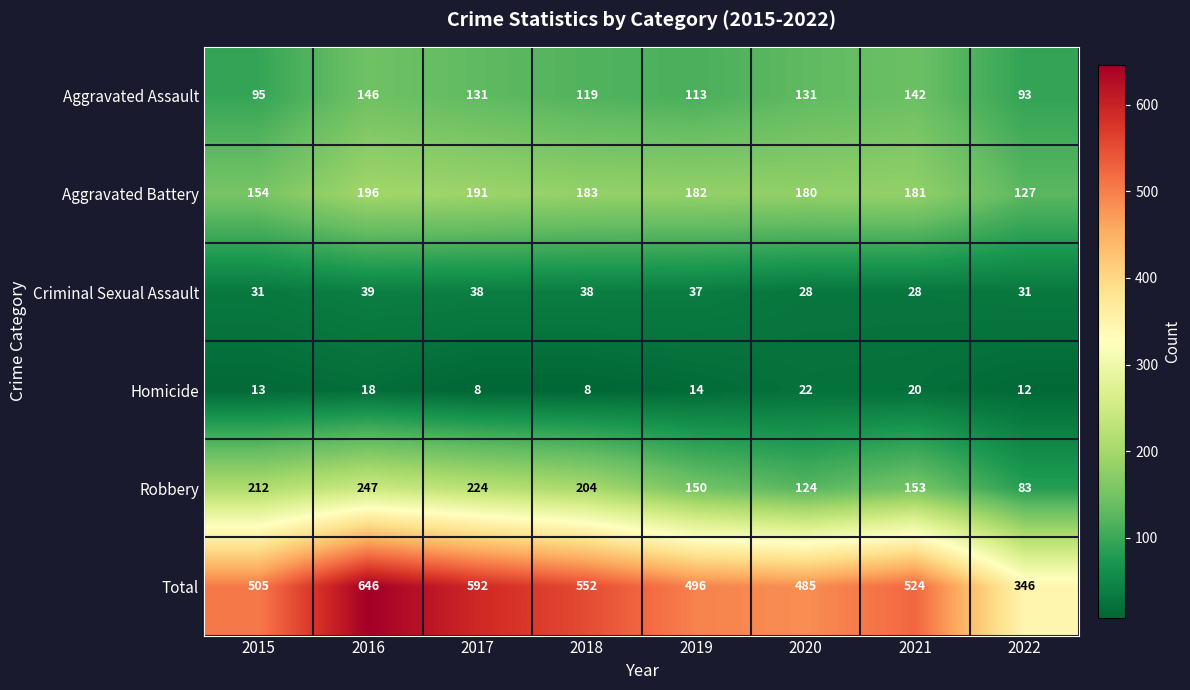

What is the difference between the highest and lowest values at 2018?

544